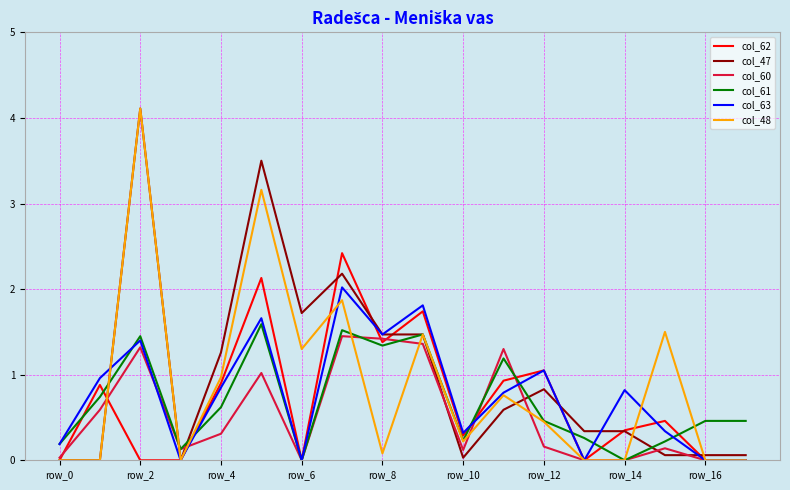

After their last crossing, which series has the higher values: col_61 or col_60?

col_61